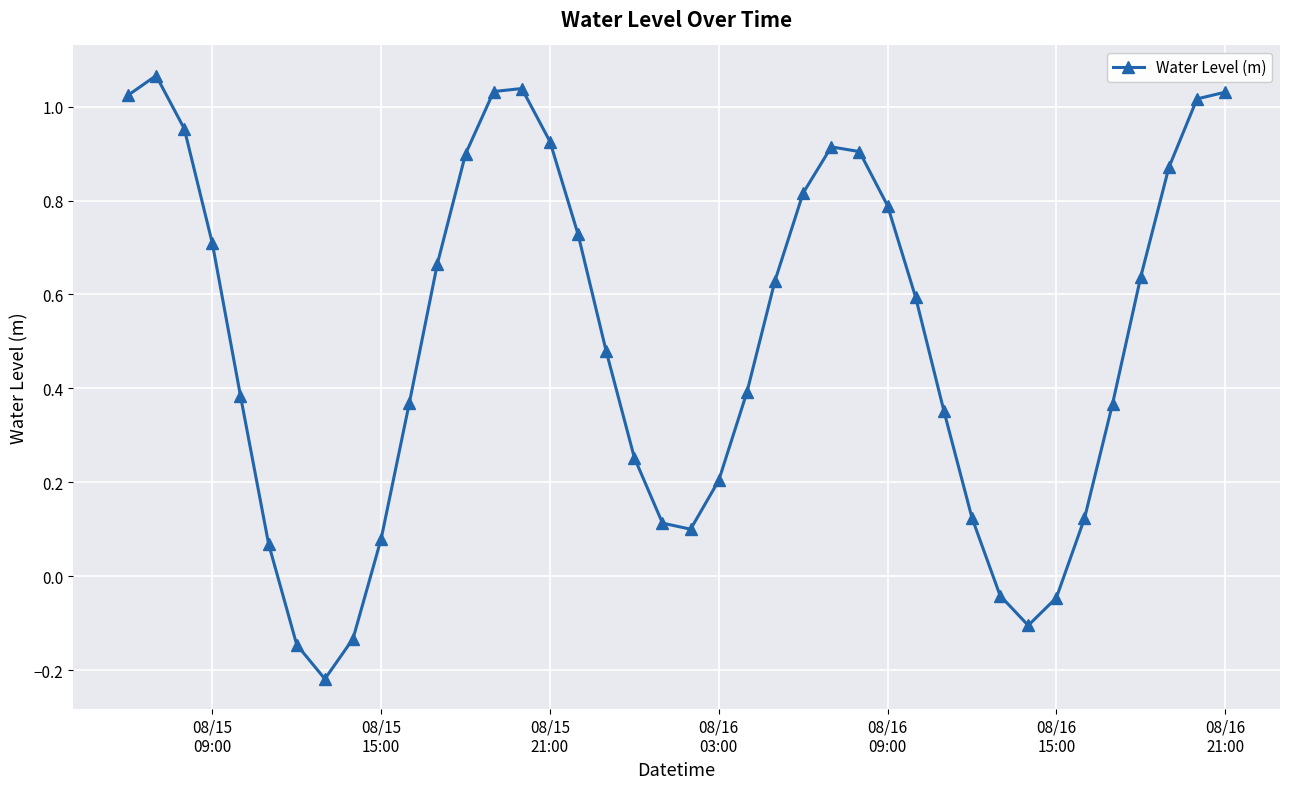

Does the chart have visible grid lines?

Yes